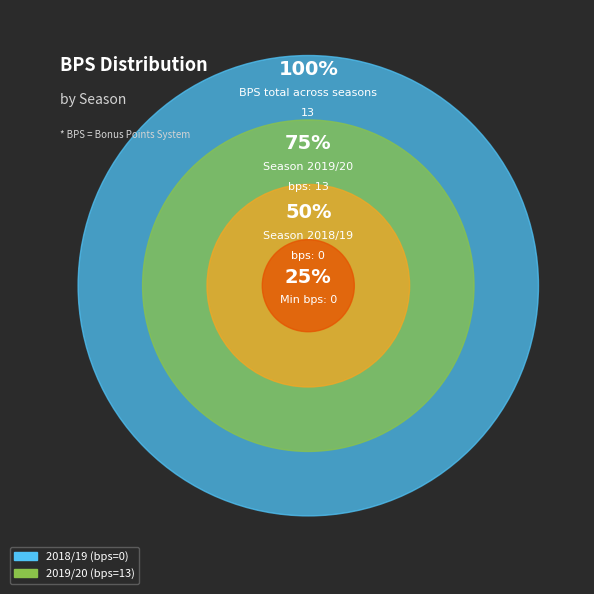

Count the number of slices in the pie.

2